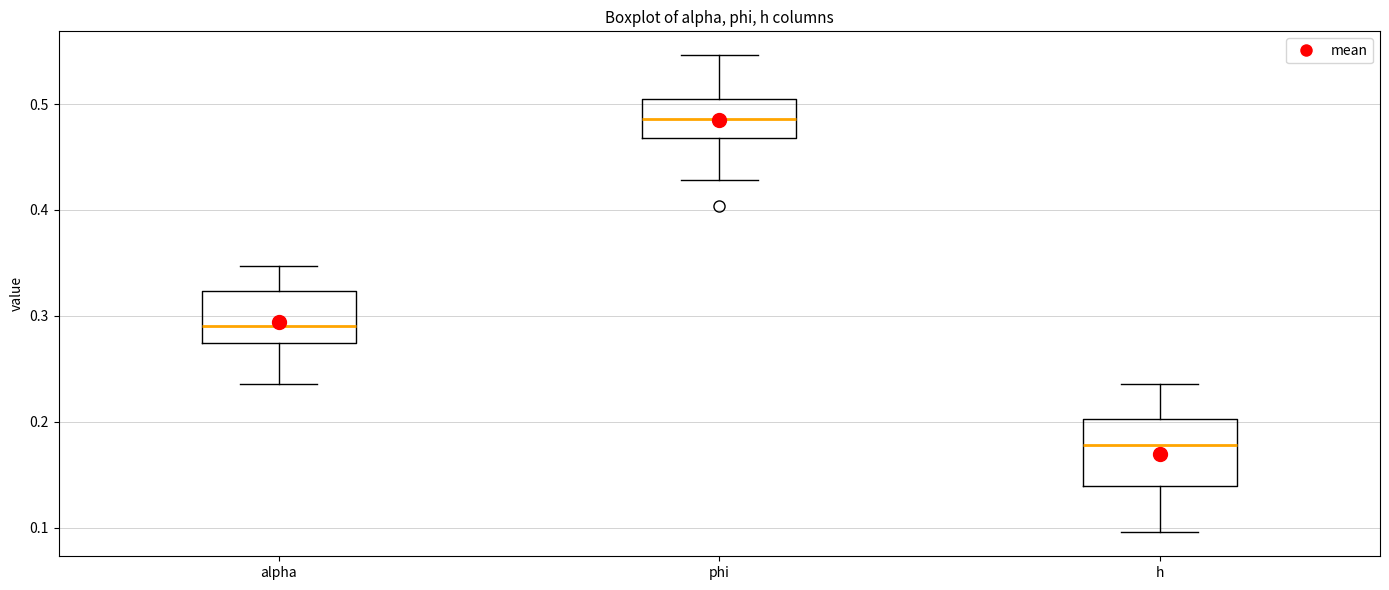

Which box's median line is the highest?

phi